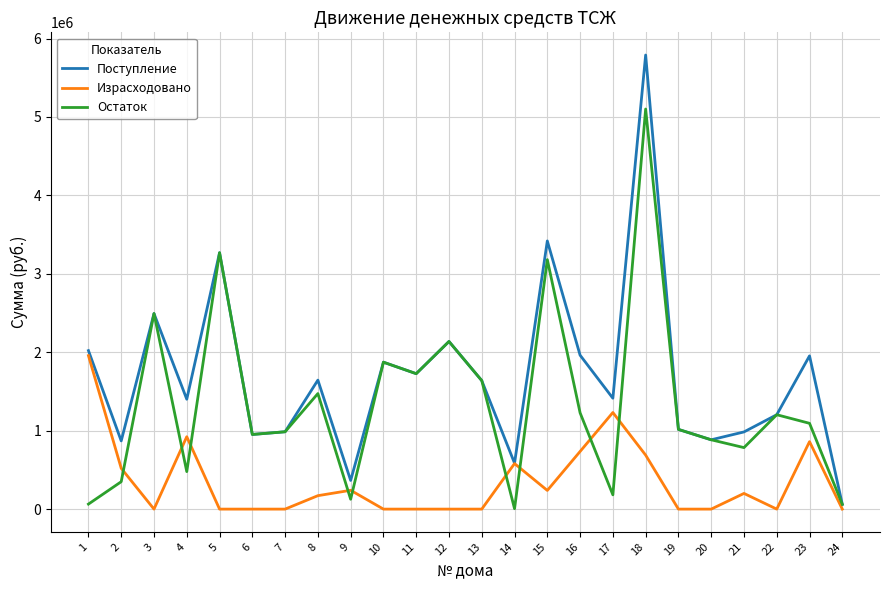

Which series has the largest total across all categories?

Поступление